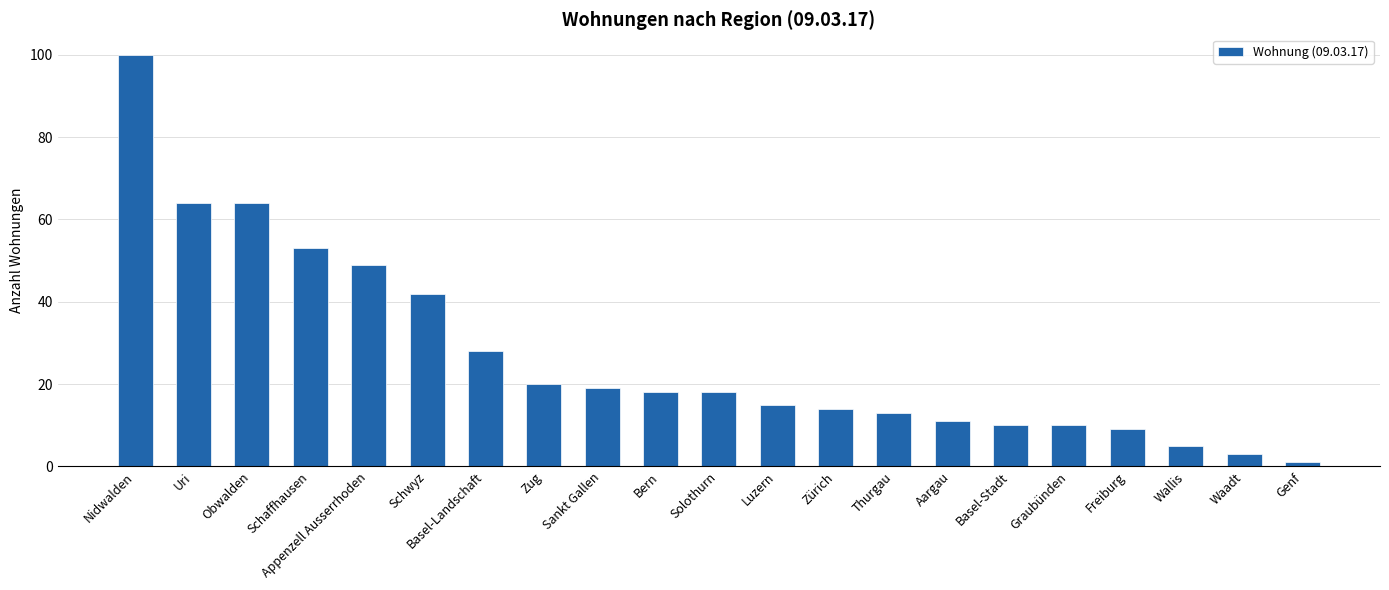

How many categories are shown in the chart?

21